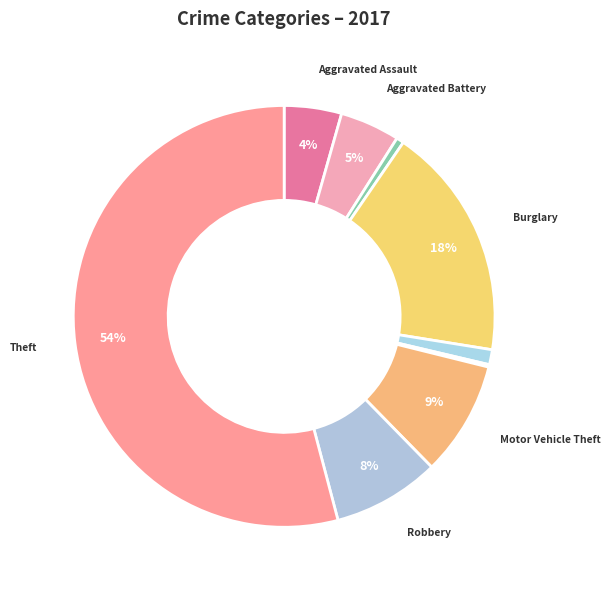

How many segments does this pie chart have?

9